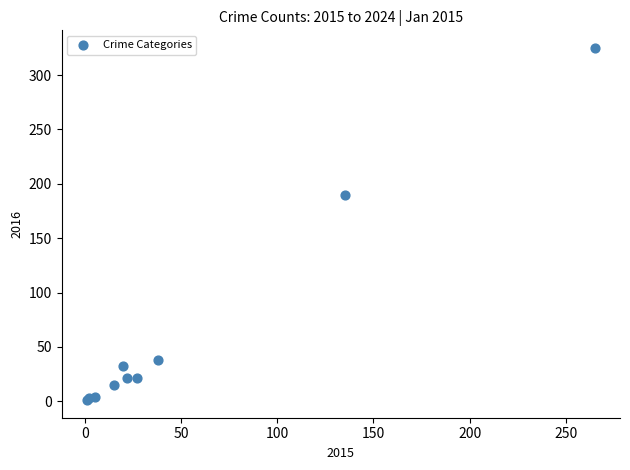

What Y value in the scatter plot is closest to 163?

190